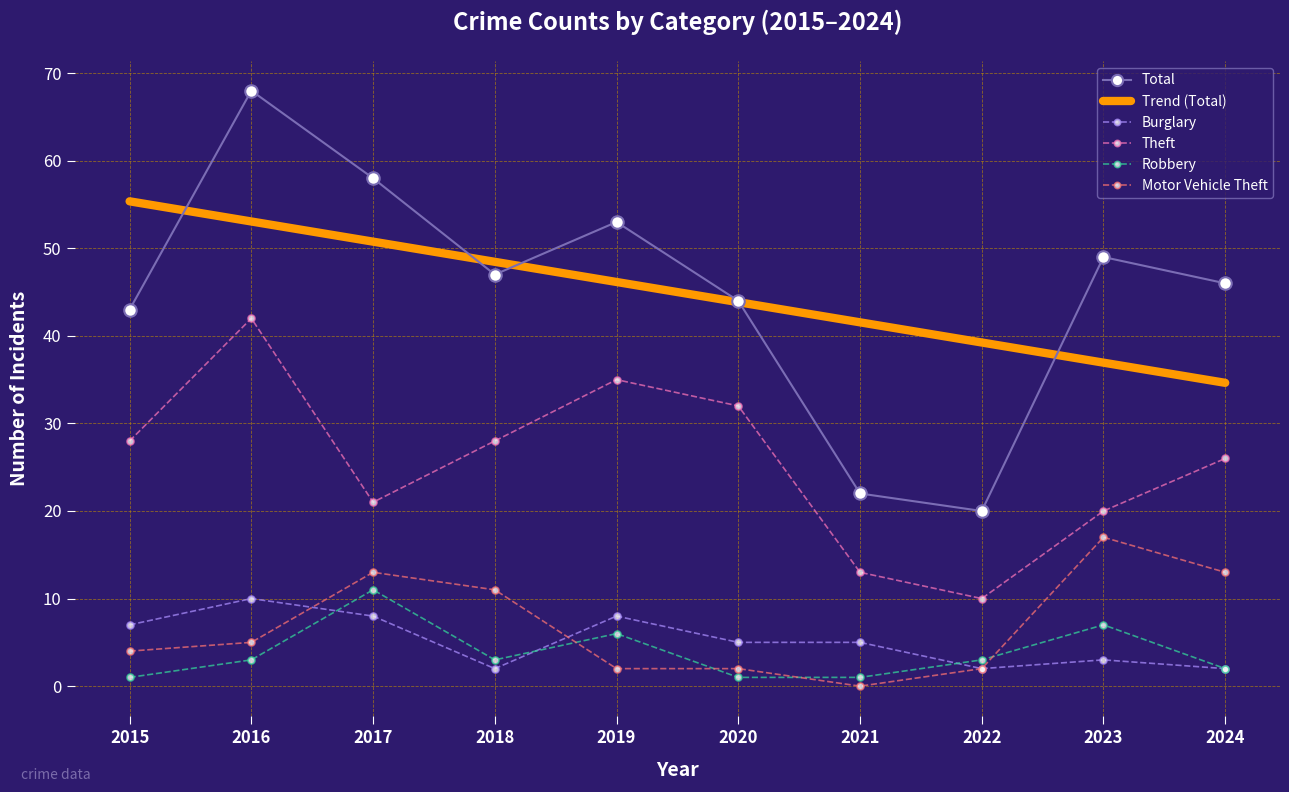

What is the difference between the Robbery values at 2015 and 2016?

2.0